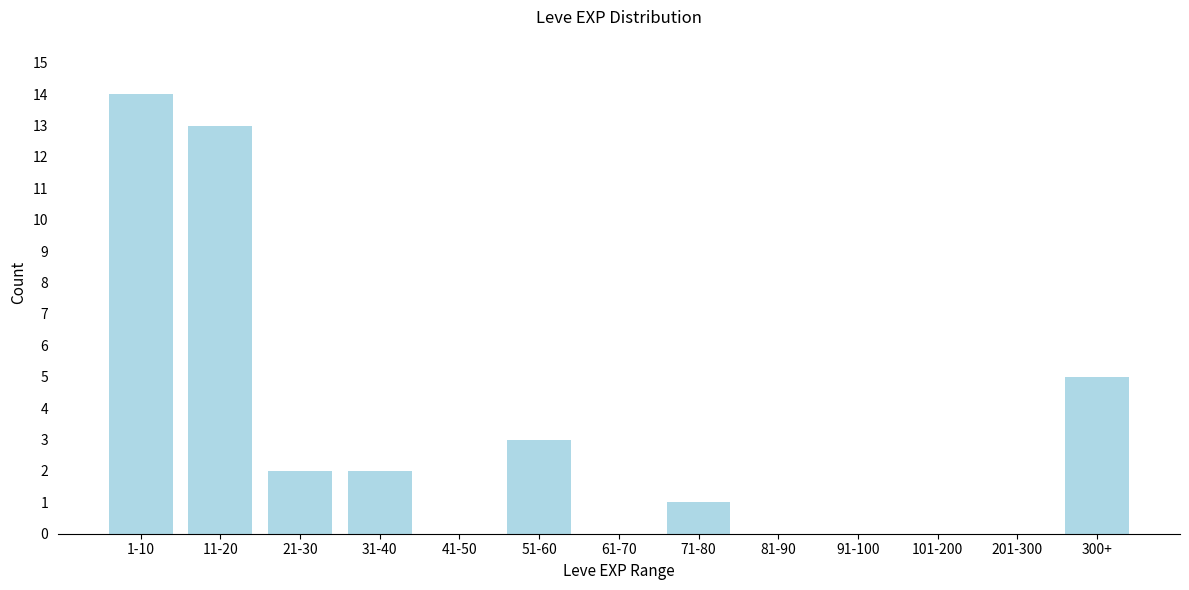

Reading left to right, list all the values displayed in this chart.

1-10=14	11-20=13	21-30=2	31-40=2	41-50=0	51-60=3	61-70=0	71-80=1	81-90=0	91-100=0	101-200=0	201-300=0	300+=5